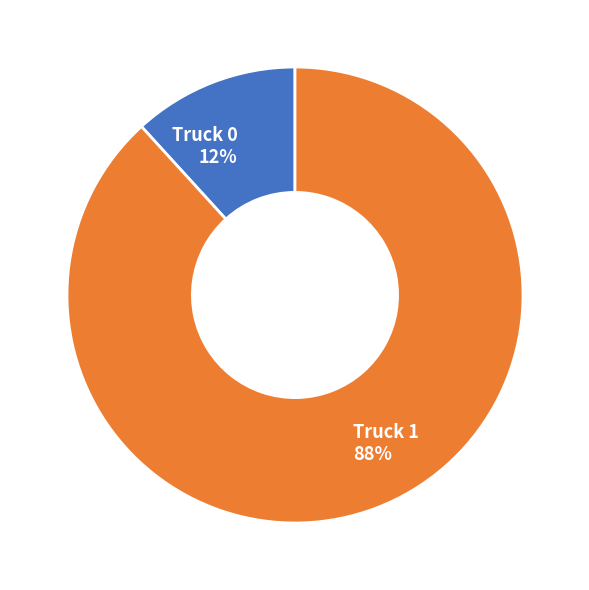

Does Truck 0 account for over 50% of the chart?

No